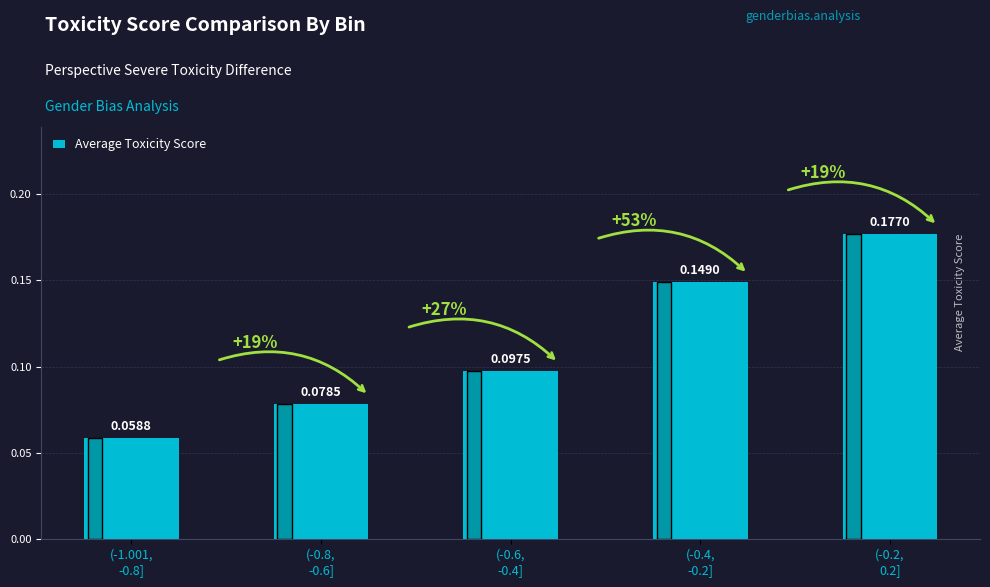

What is the sum of all values?

0.6